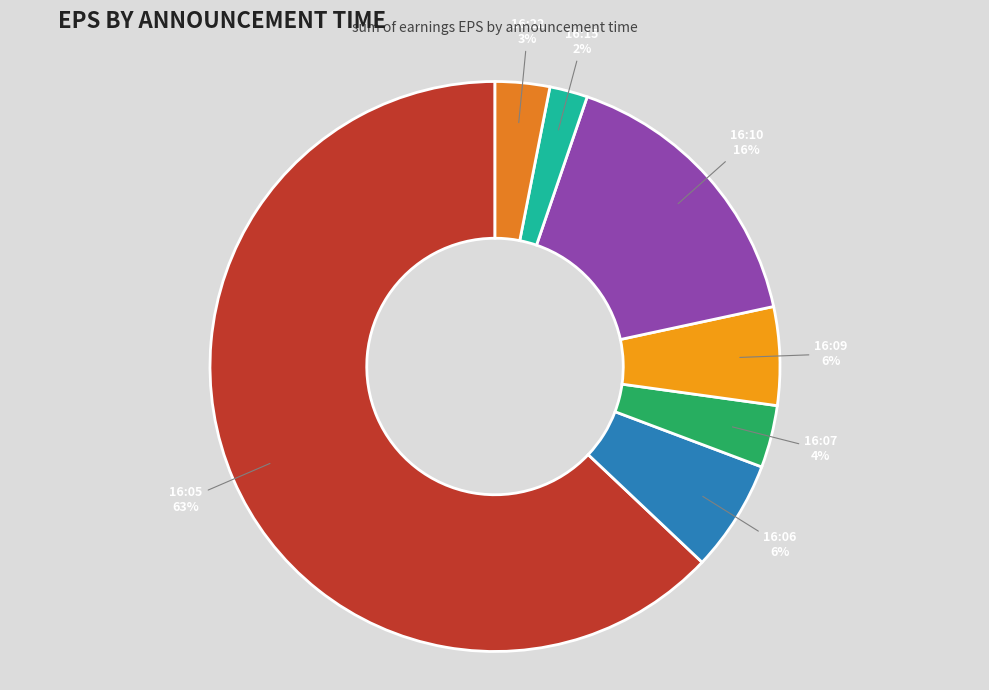

Which category has the biggest portion of the pie?

16:05